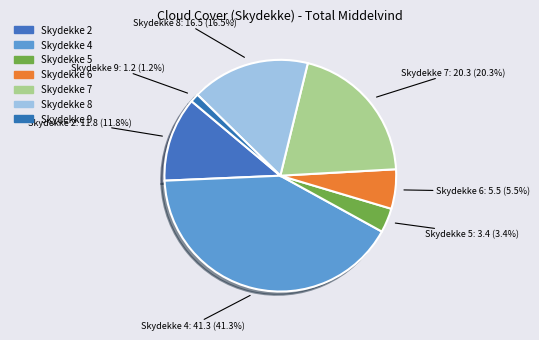

How much of the chart is everything except Skydekke 7?

79.7%